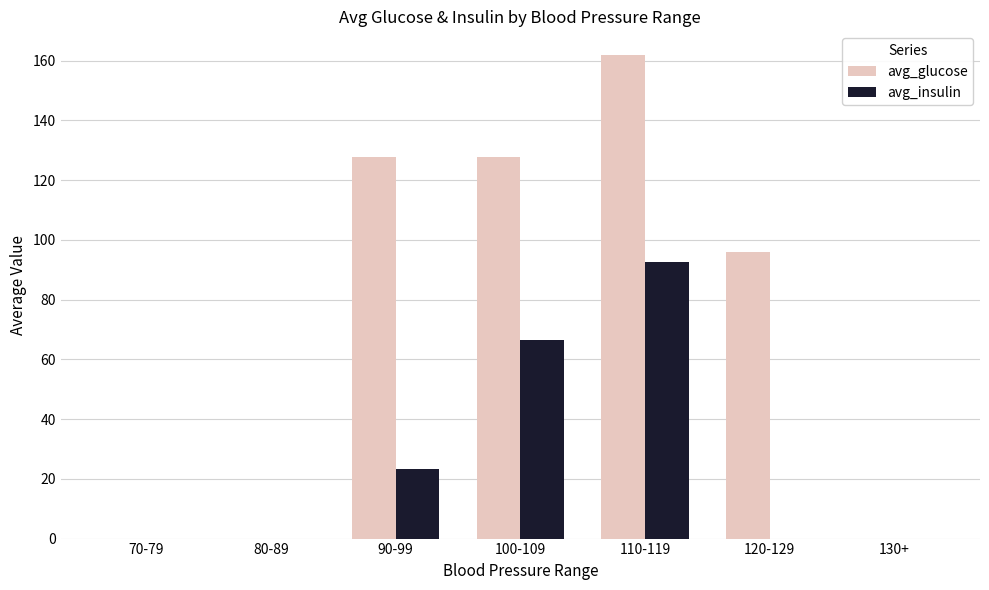

Where is avg_glucose nearest to the value 80?

120-129